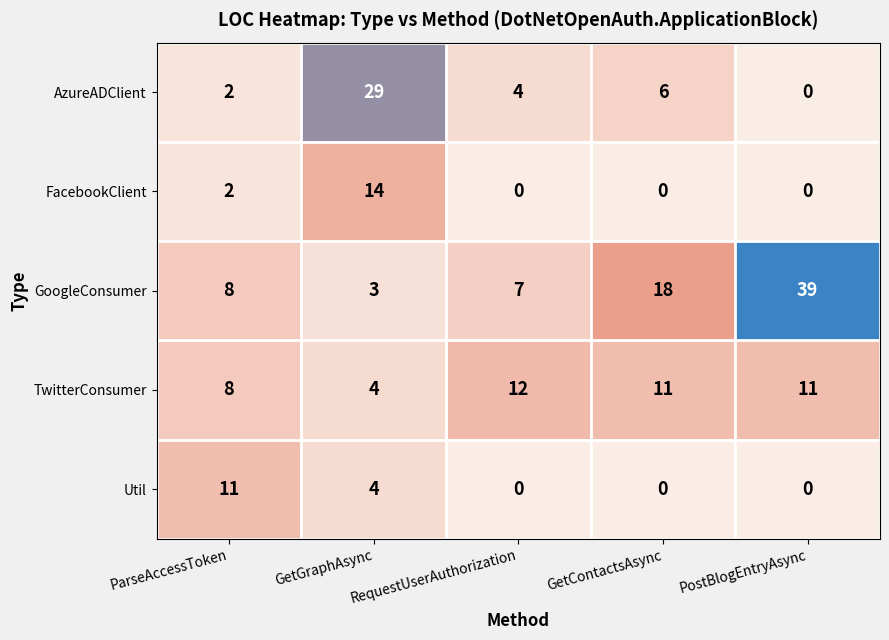

Between ParseAccessToken and PostBlogEntryAsync, which series saw the biggest shift?

GoogleConsumer